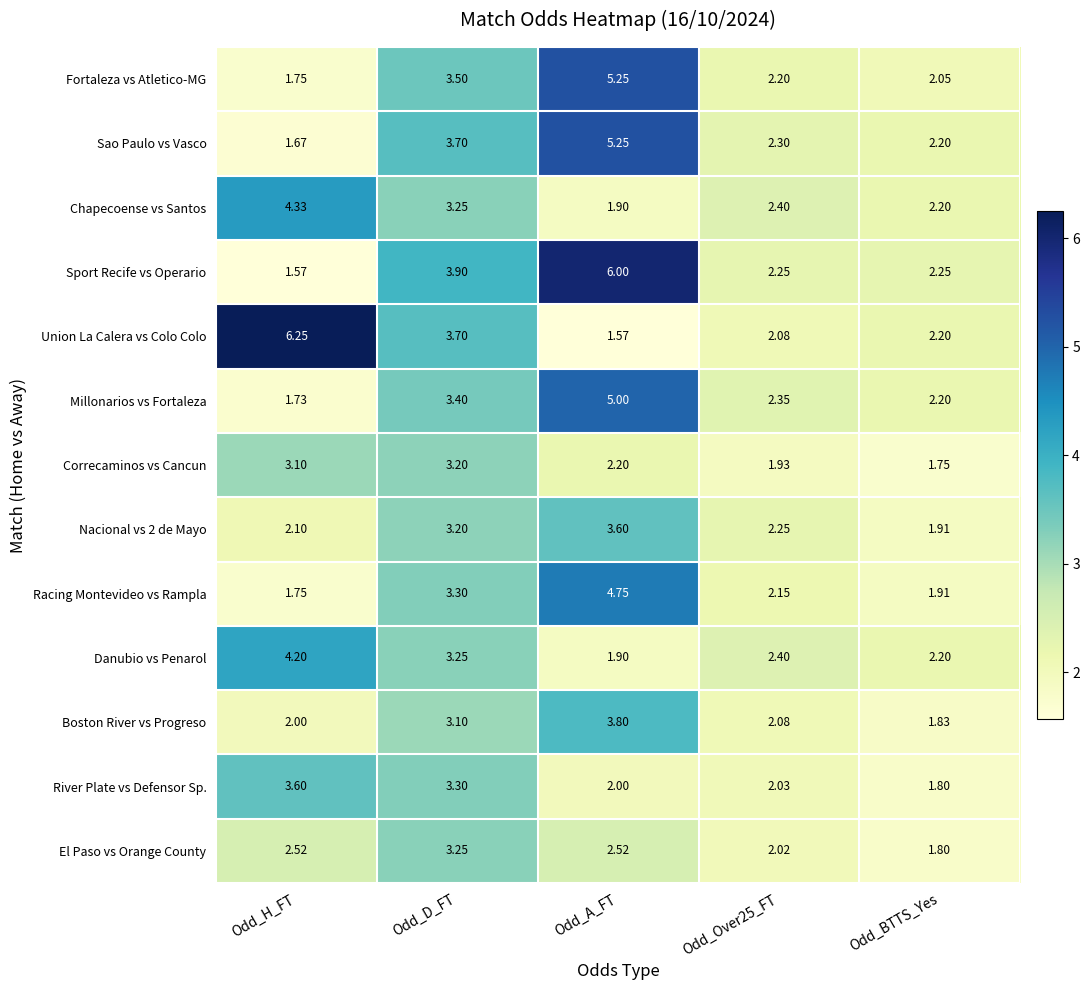

At which label does Danubio vs Penarol first exceed 2?

Odd_H_FT